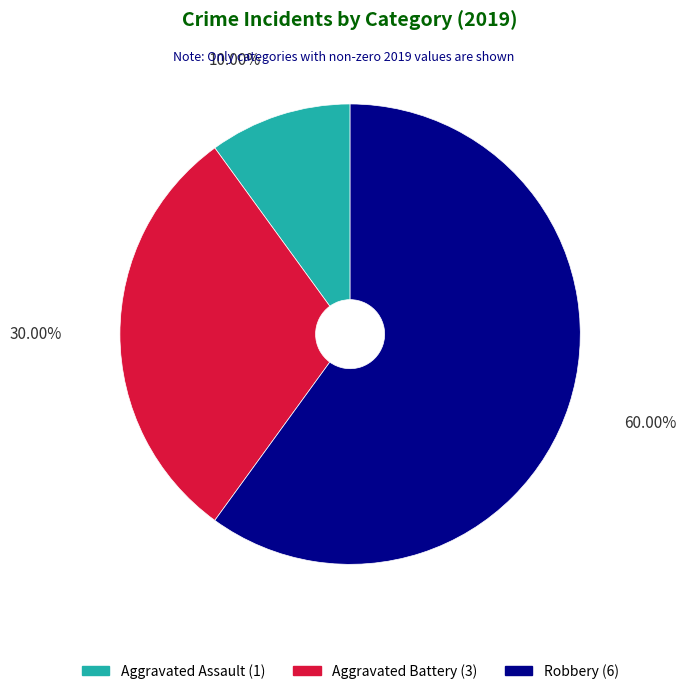

Approximately how many times larger is the value at Aggravated Assault compared to Robbery?

0.2